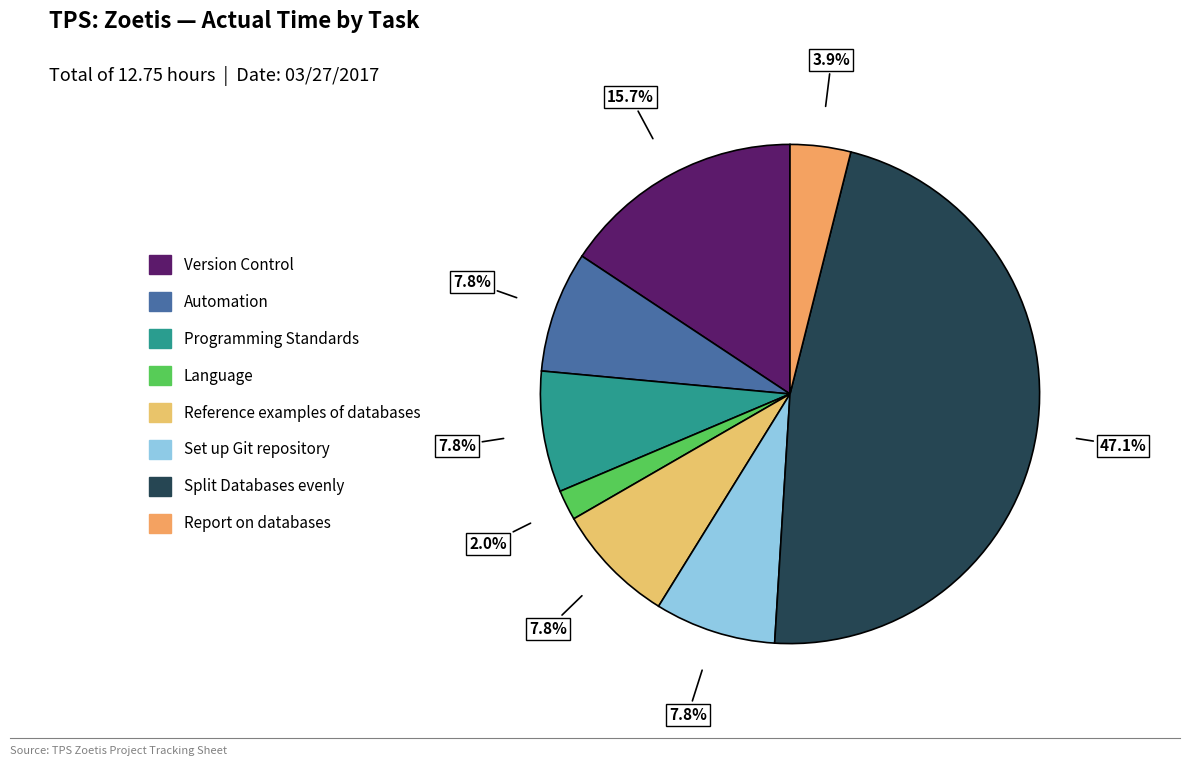

Which slice is the largest?

Split Databases evenly